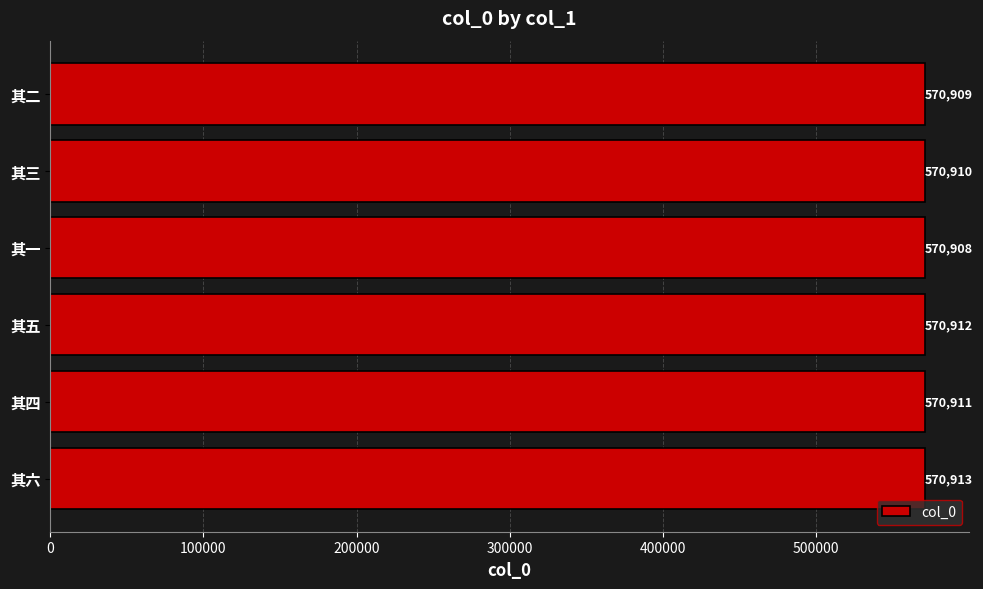

The value at 其一 is 570908. True or false?

True